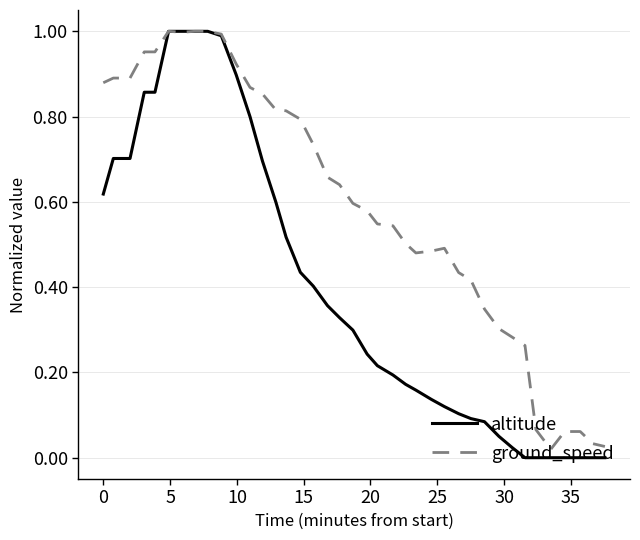

Which series has the largest range (max minus min)?

altitude